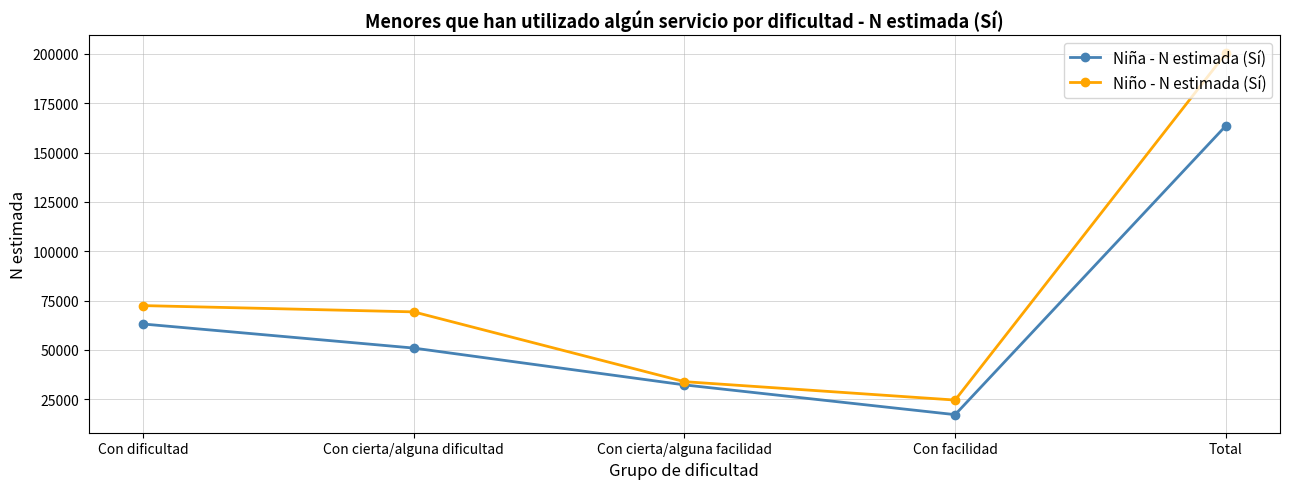

What is the smallest value displayed?

17202